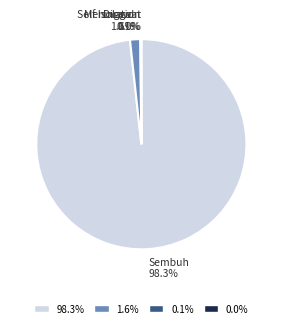

Does Meninggal 1.6% represent more than half of the total?

No